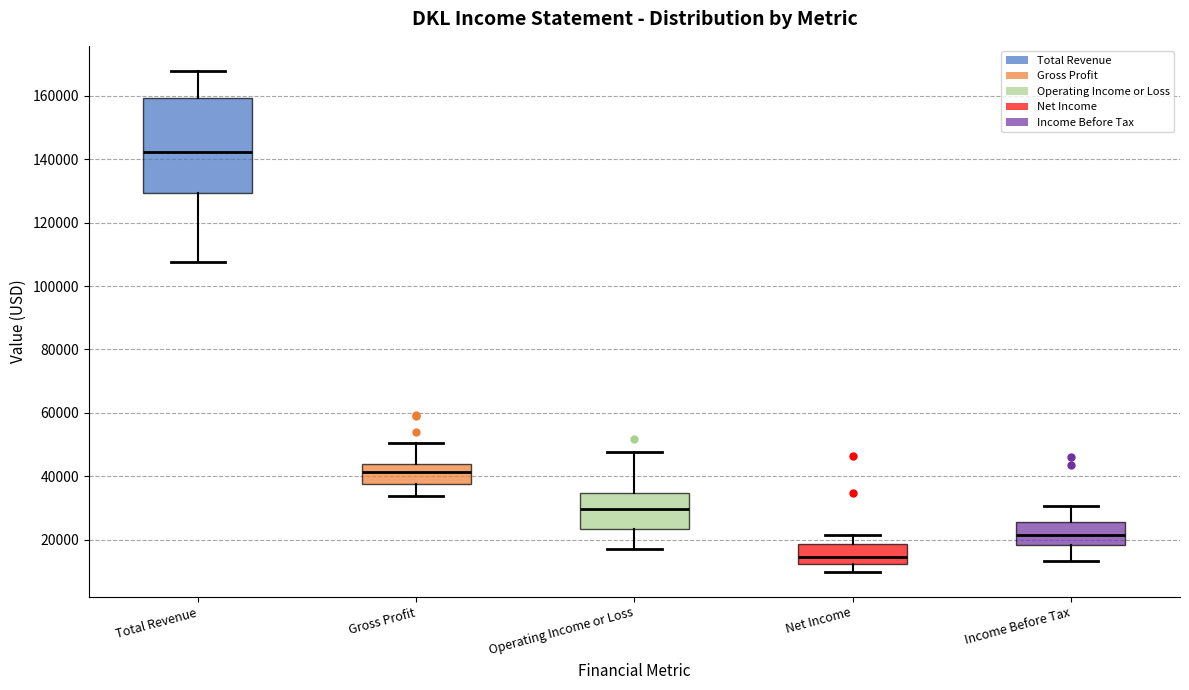

Reading left to right, read every box against the y-axis: the position of its median line, the range the box covers, and the ends of its whiskers. The values are not printed on the chart, so give them approximately, as read against the axis.

Total Revenue: median 142000, box 130000 to 160000, whiskers 108000 to 168000
Gross Profit: median 42000, box 38000 to 44000, whiskers 34000 to 50000
Operating Income or Loss: median 30000, box 24000 to 34000, whiskers 18000 to 48000
Net Income: median 14000, box 12000 to 18000, whiskers 10000 to 22000
Income Before Tax: median 22000, box 18000 to 26000, whiskers 14000 to 30000